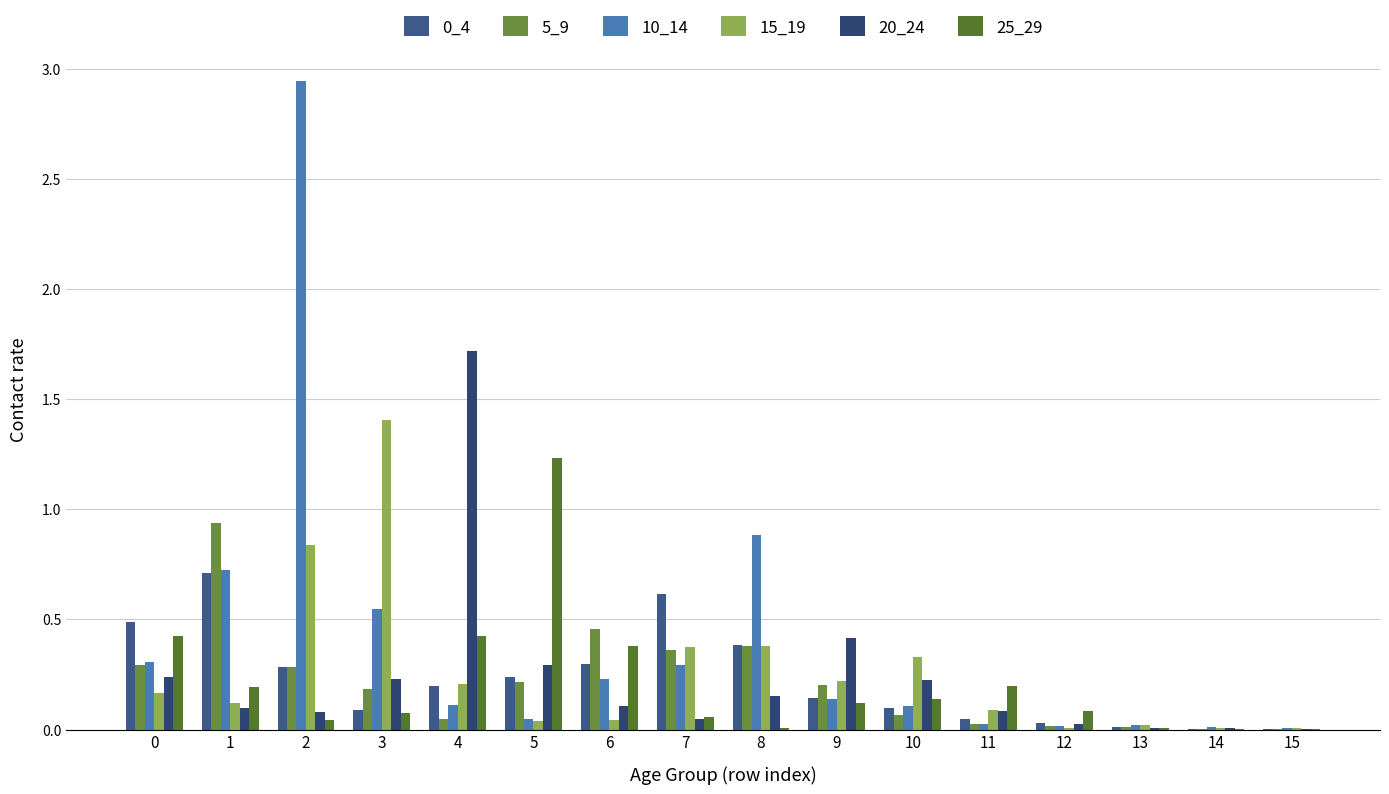

What is the value of the 10_14 bar at the 5th from the left?

0.1